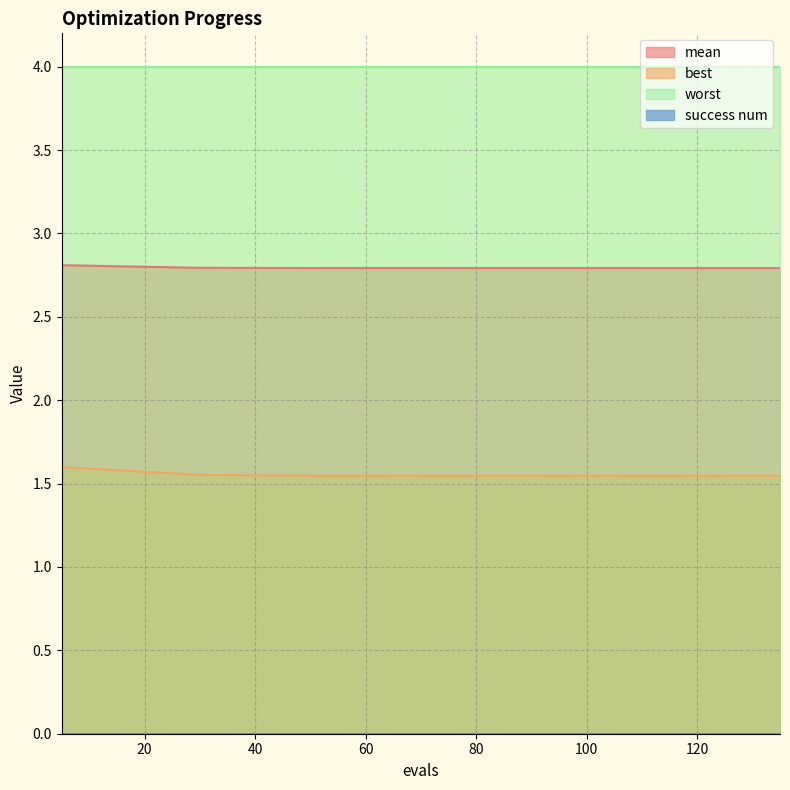

At which label does mean reach its minimum?

135